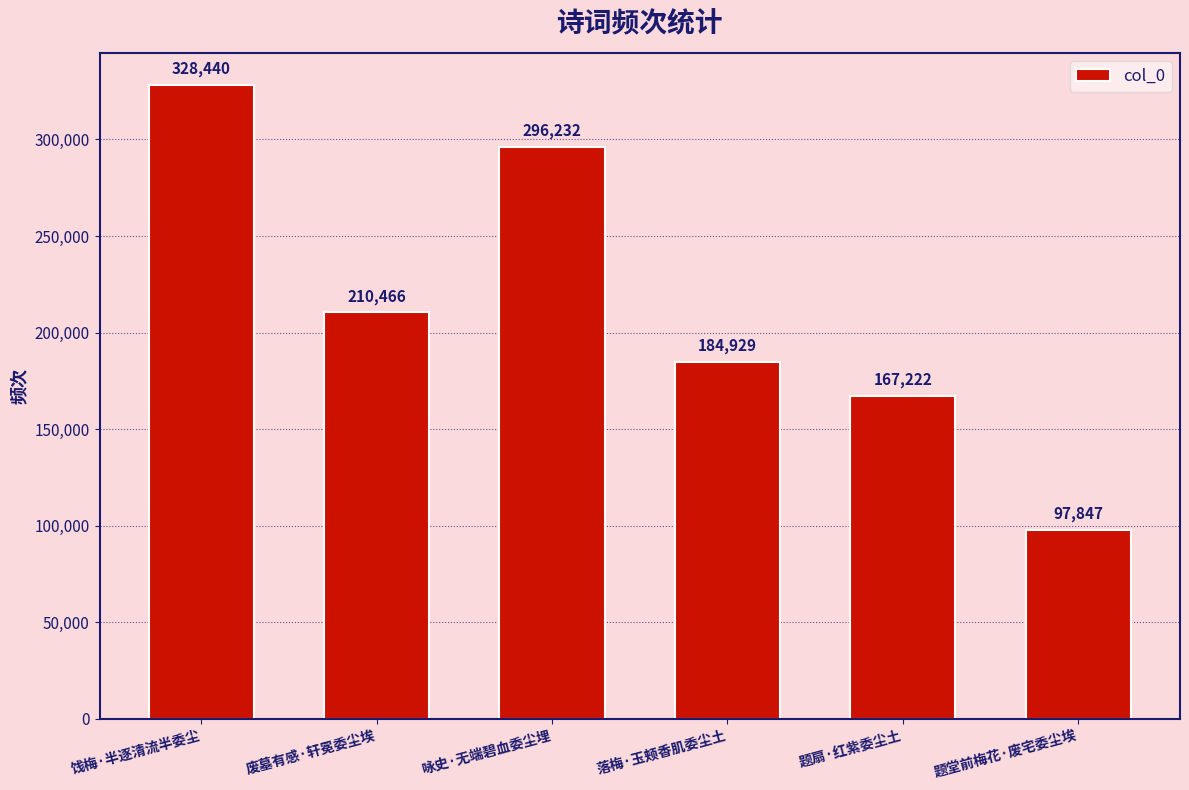

What position from the right is 咏史·无端碧血委尘埋?

4